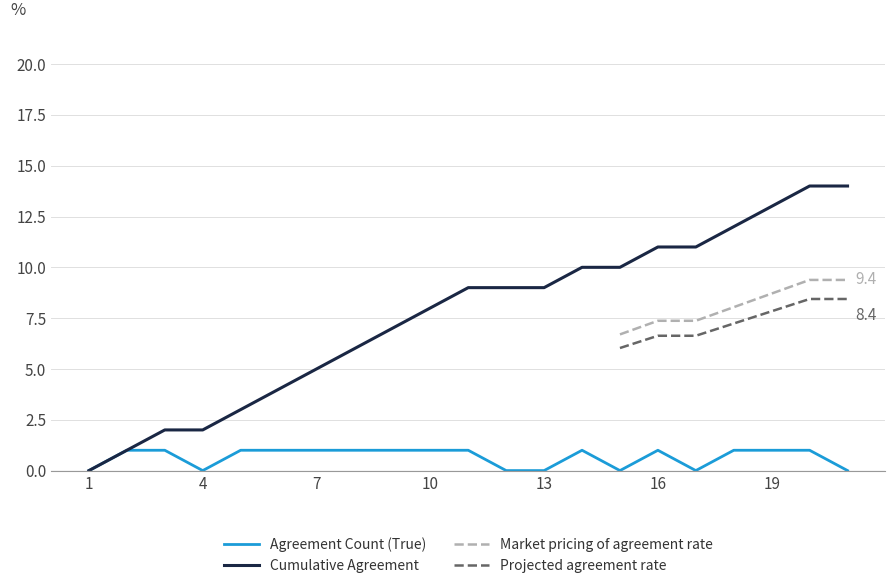

List the labels in order of Agreement Count (True) value, largest first.

2, 3, 5, 6, 7, 8, 9, 10, 11, 14, 16, 18, 19, 20, 1, 4, 12, 13, 15, 17, 21